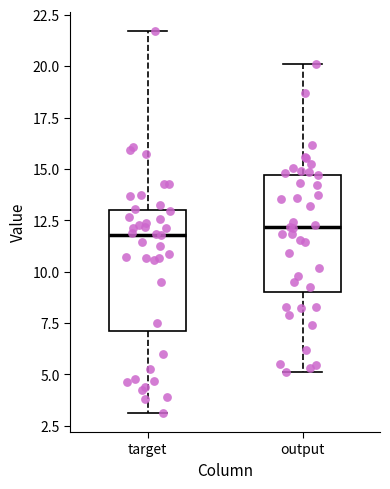

Reading left to right, read every box against the y-axis: the position of its median line, the range the box covers, and the ends of its whiskers. The values are not printed on the chart, so give them approximately, as read against the axis.

target: median 12.0, box 7.0 to 13.0, whiskers 3.0 to 21.5
output: median 12.0, box 9.0 to 14.5, whiskers 5.0 to 20.0